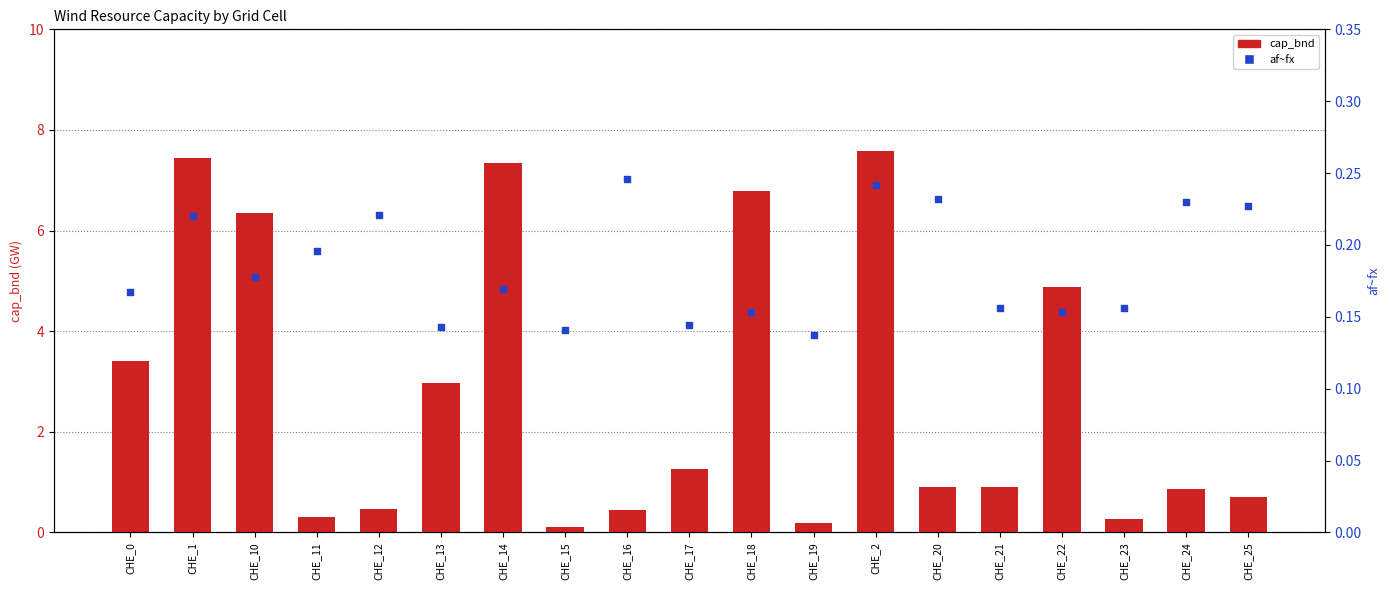

What are all the series names shown in the legend?

cap_bnd, af~fx